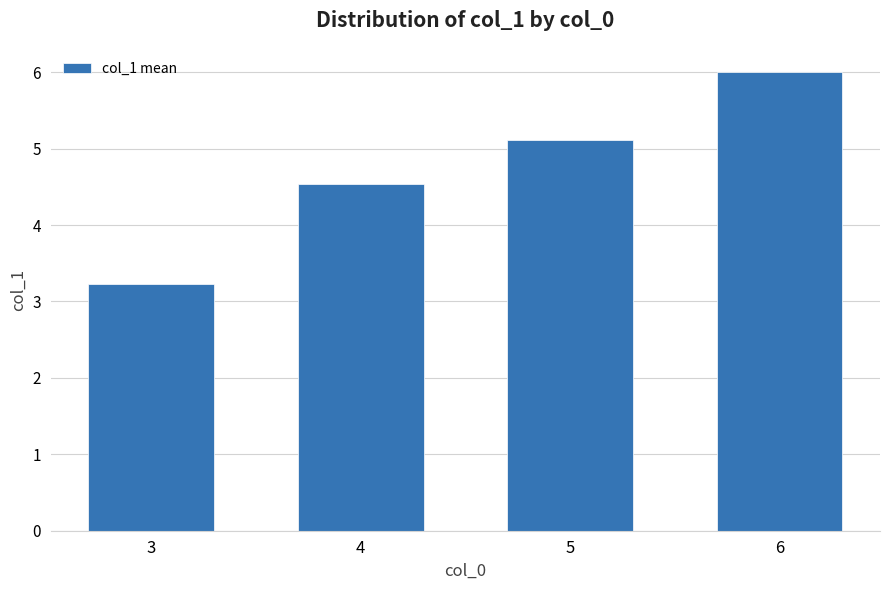

List the labels in order of value, largest first.

6, 5, 4, 3